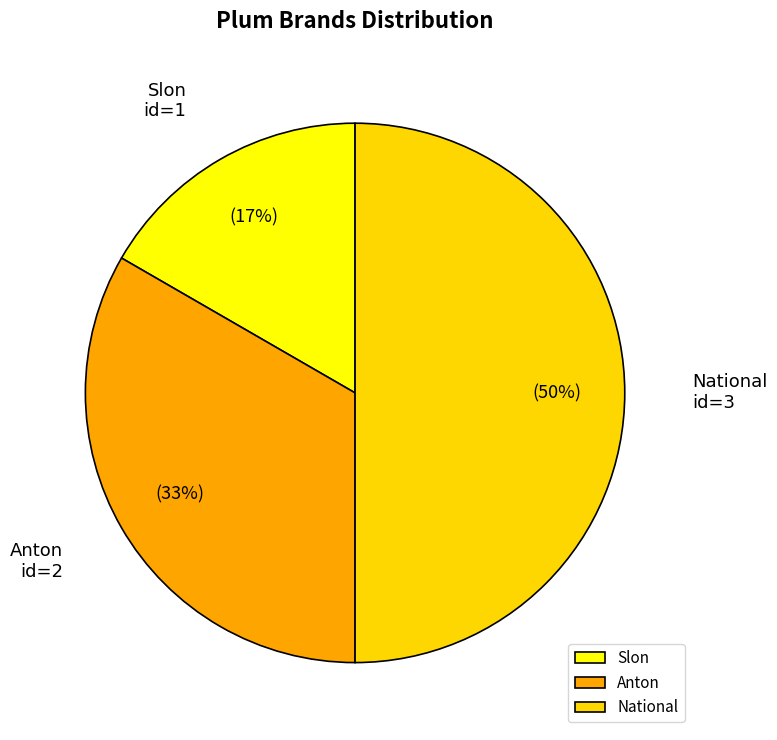

To the nearest percent, what is the combined percentage of Slon and Anton?

50%